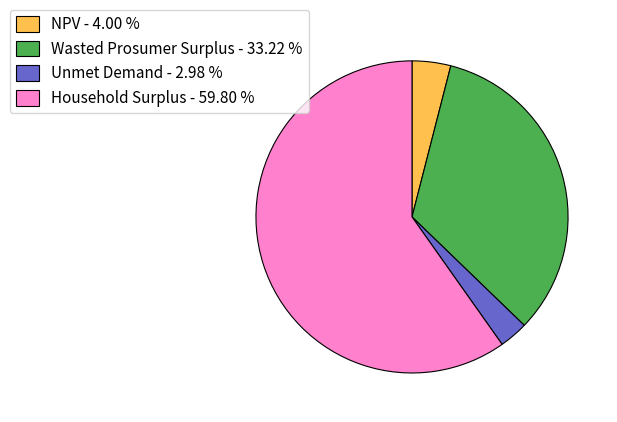

How many segments does this pie chart have?

4